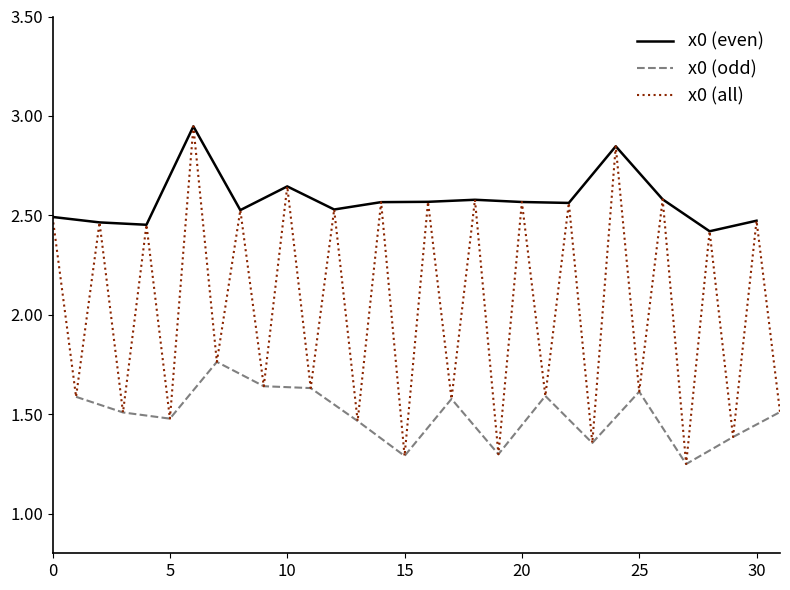

True or false: the data shows 0.7 at 26.

False